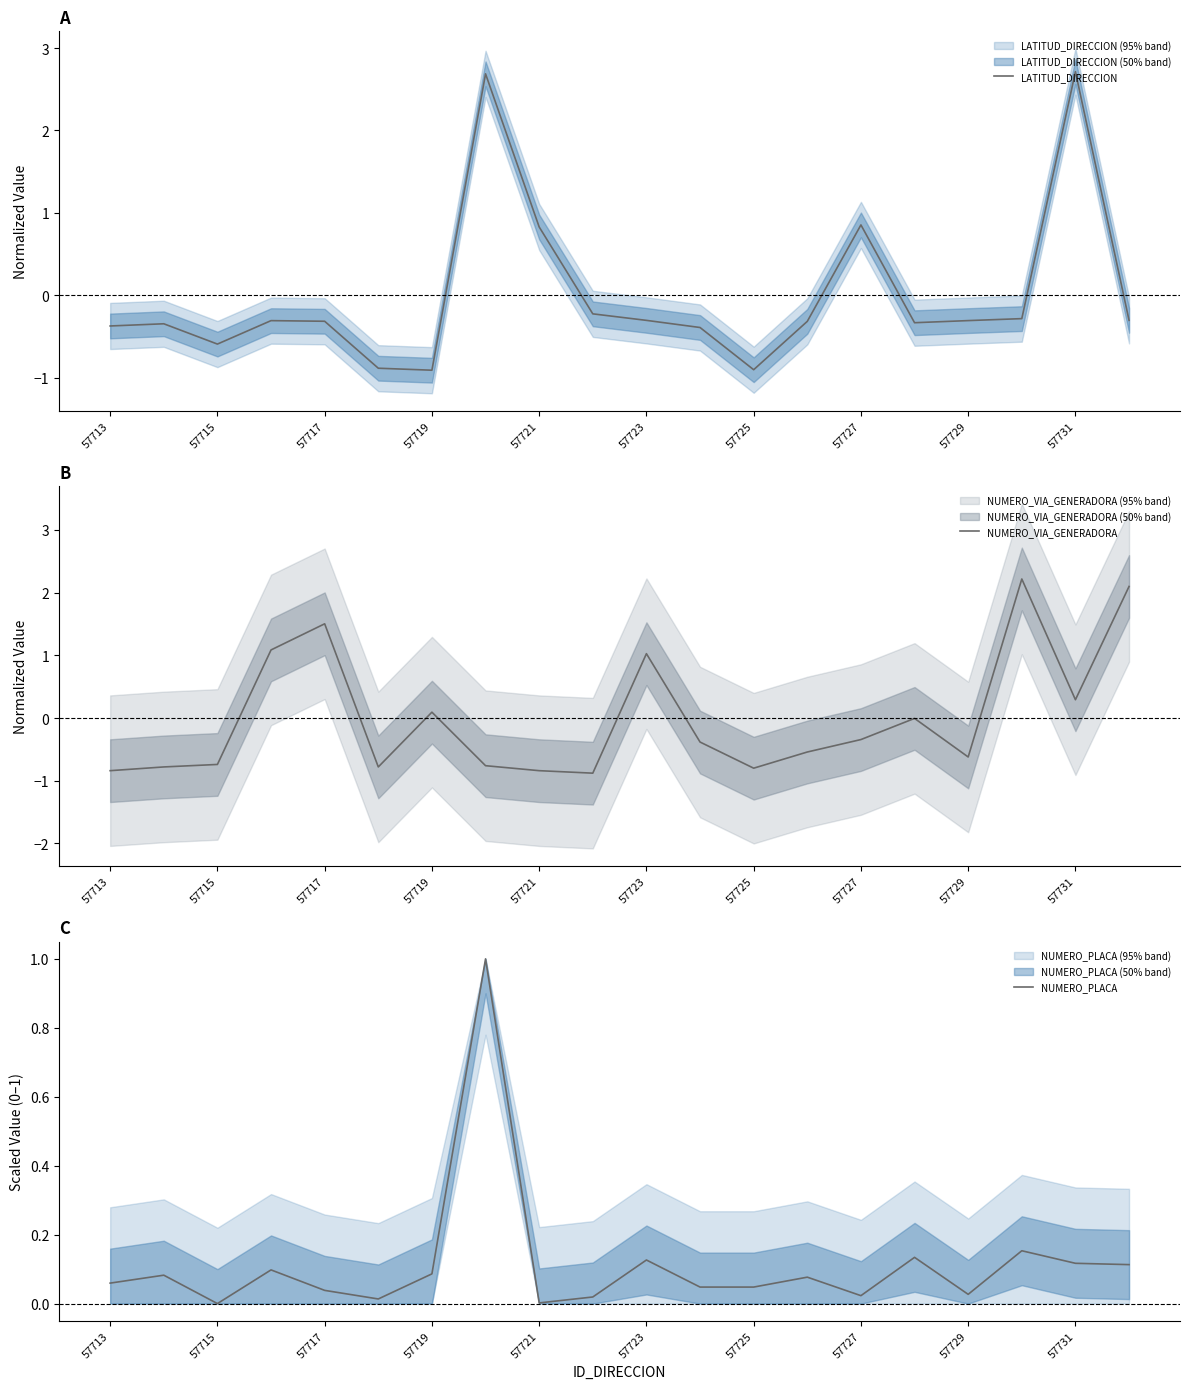

In NUMERO_VIA_GENERADORA, how many points are higher than both neighbors (excluding endpoints)?

5